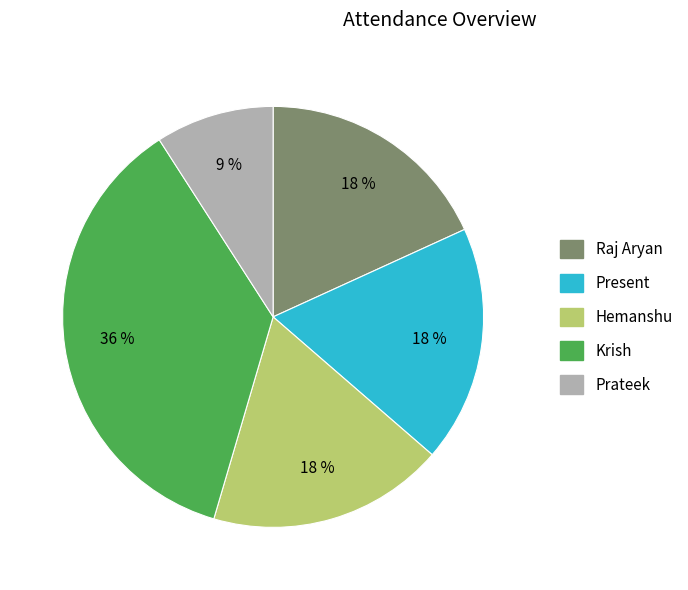

Does Present represent more than half of the total?

No